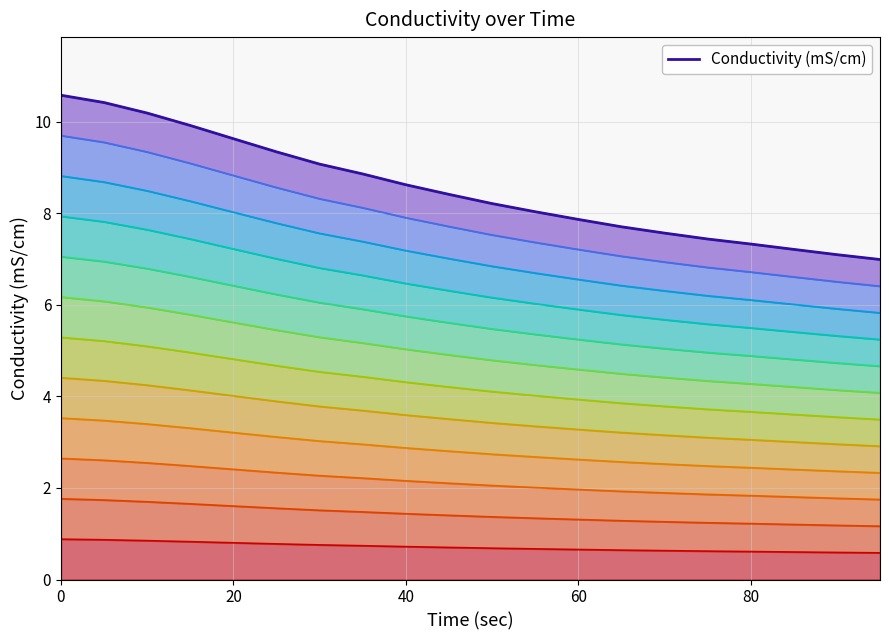

Reading left to right, extract all data points from this chart.

10.6	10.4	10.2	9.9	9.6	9.3	9.1	8.9	8.6	8.4	8.2	8.0	7.9	7.7	7.6	7.4	7.3	7.2	7.1	7.0